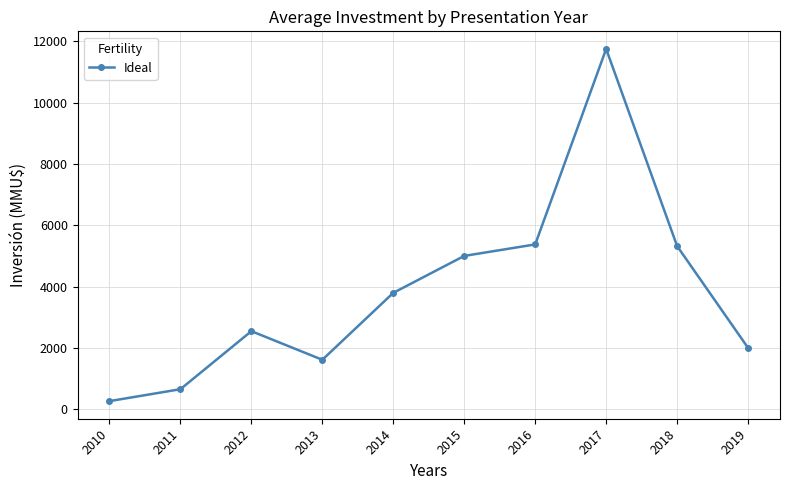

What is the change in value from 2013 to 2016?

+3762.5